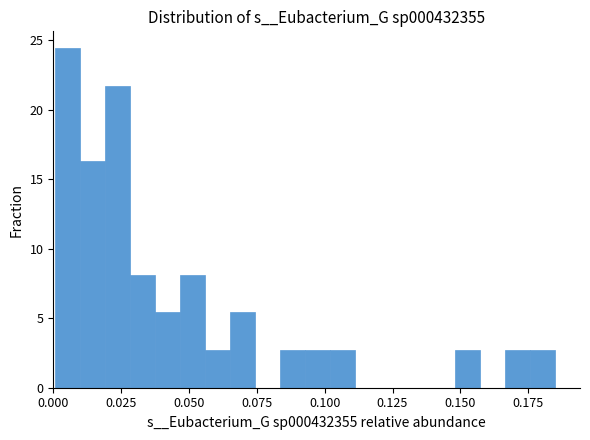

Read against the x-axis, roughly where is the centre of the tallest bar?

0.005